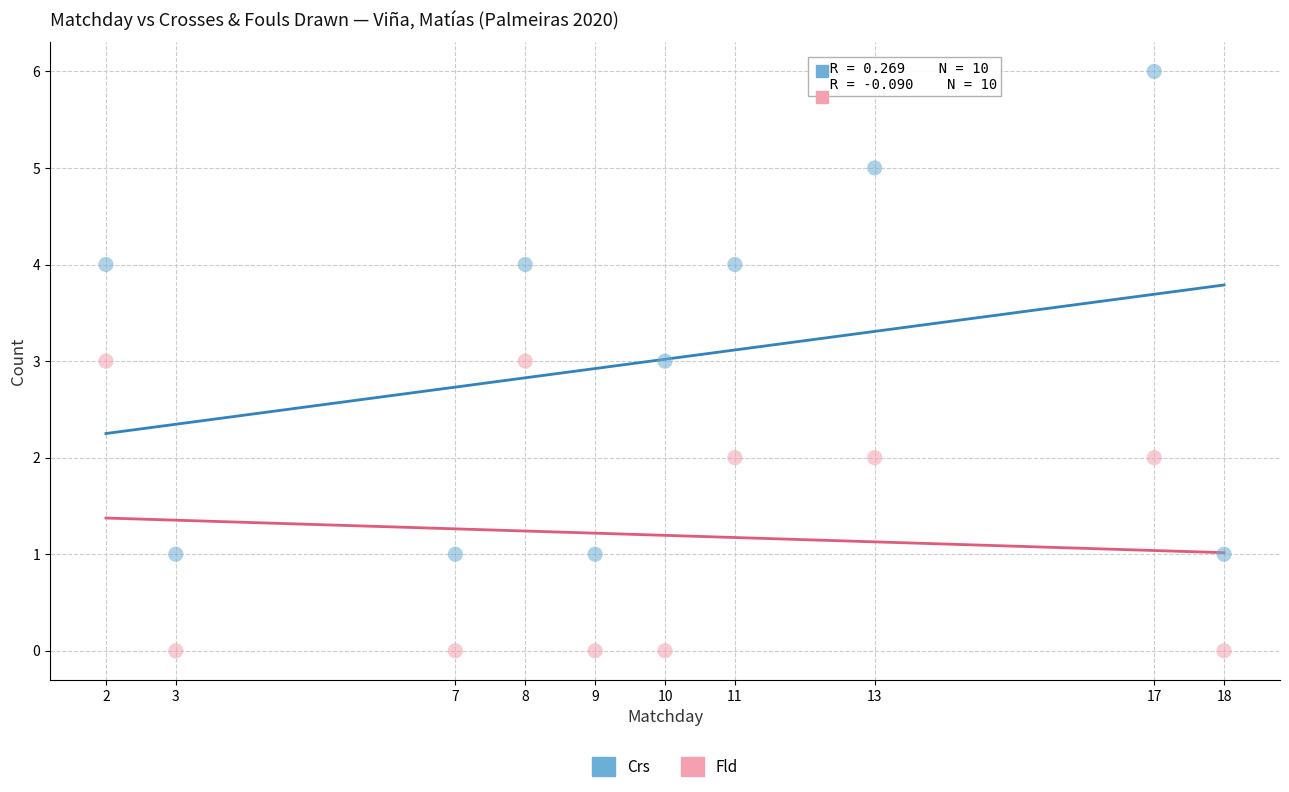

Across all data points, what is the range of X values (max minus min)?

16